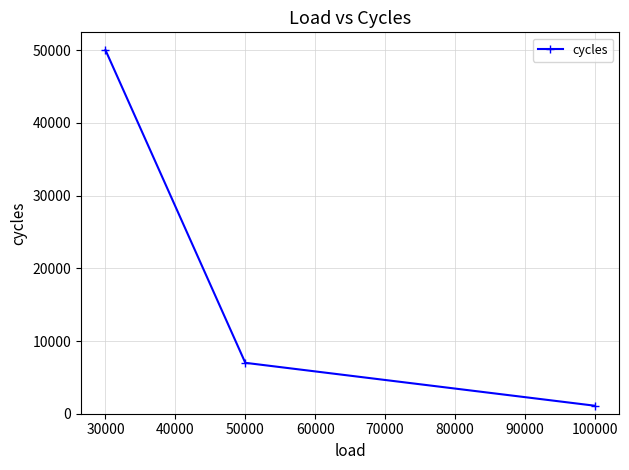

Is it true that the value at 30000 is 50000?

True